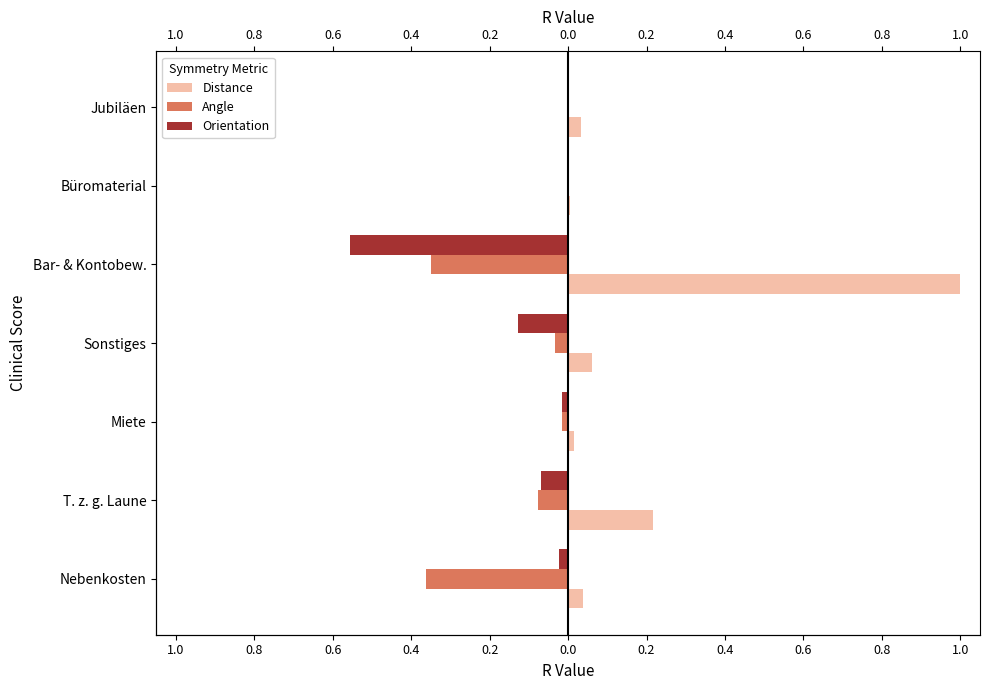

At Büromaterial, list the series in order from largest to smallest.

Distance, Angle, Orientation